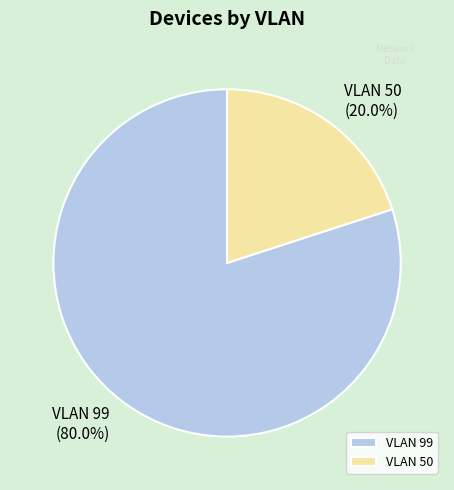

Is VLAN 50 the majority of the pie?

No